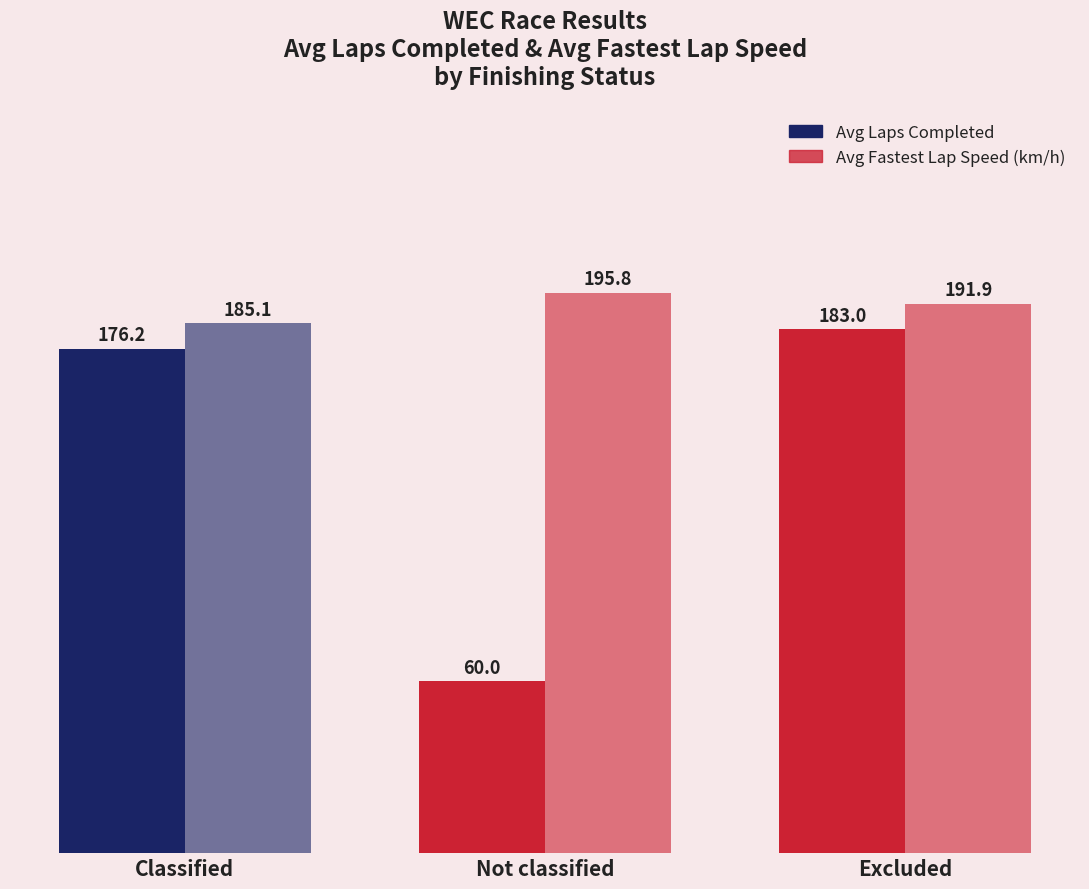

Where does the Avg Laps Completed series first go above 176?

Classified